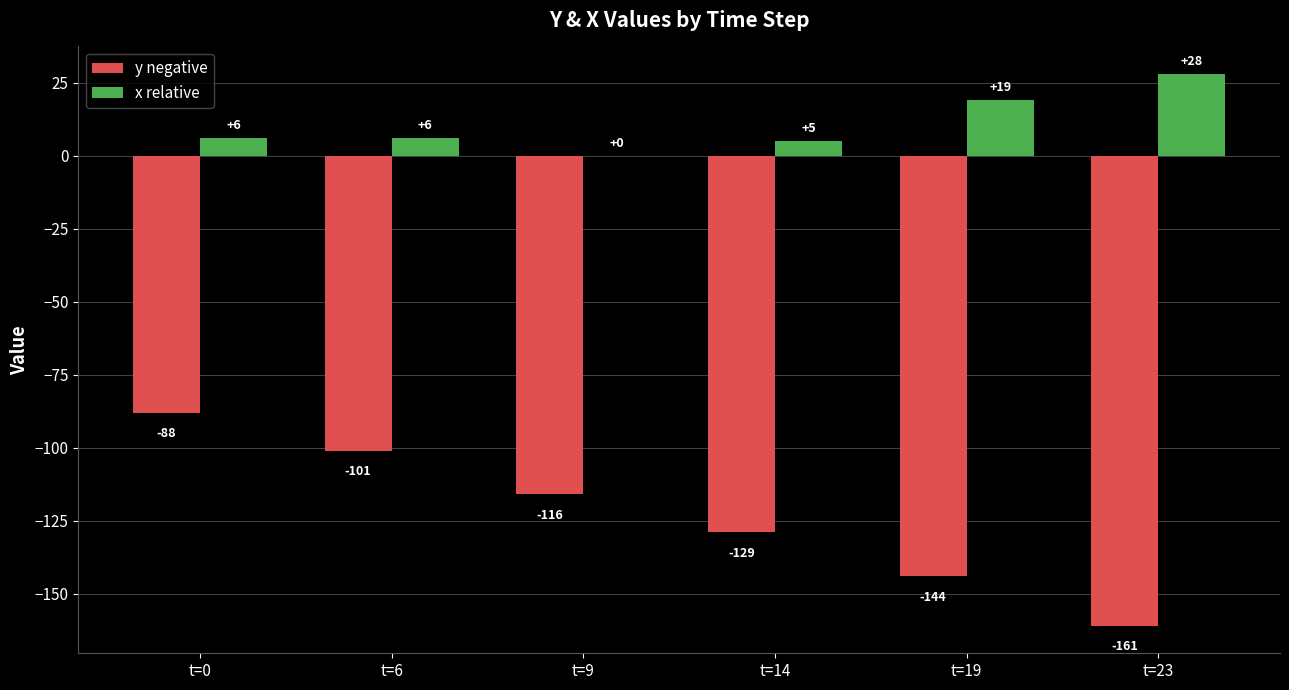

What is the sum of all x relative values?

64